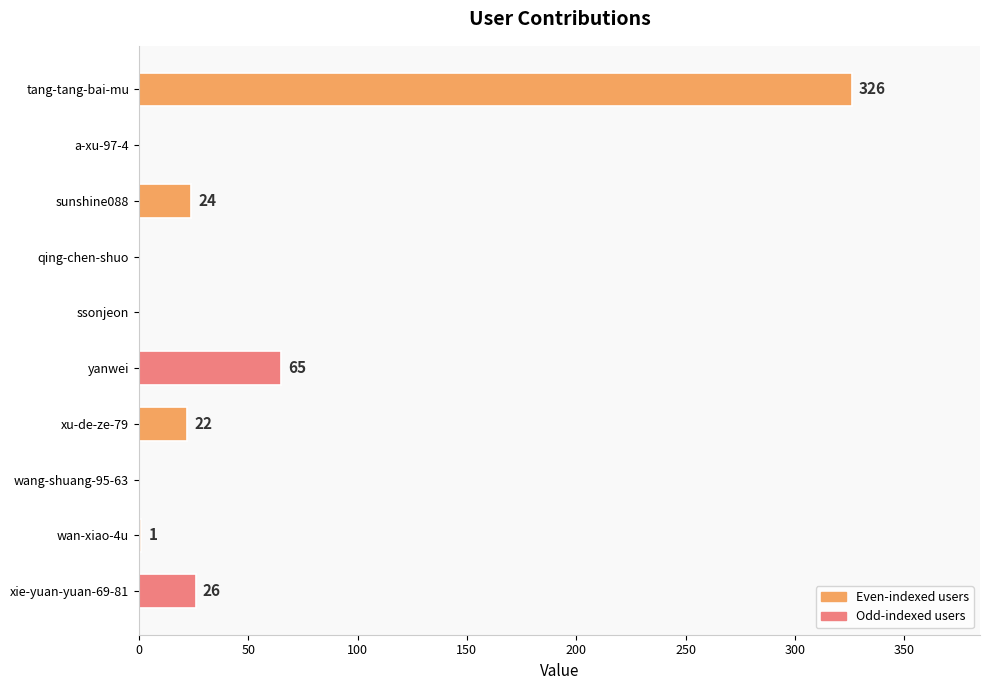

What is the average value?

46